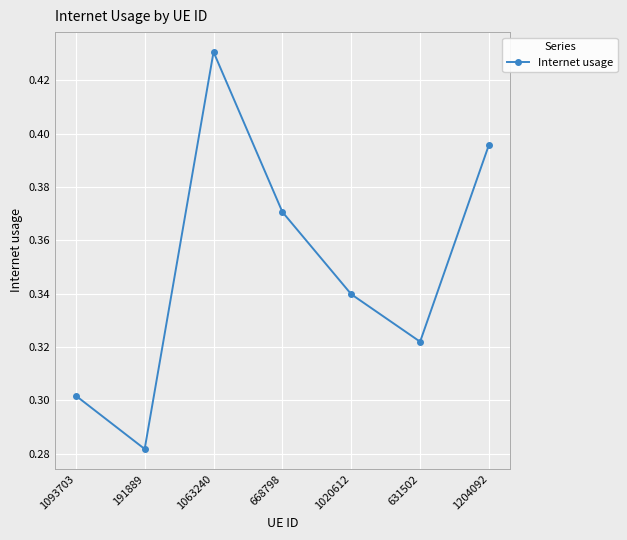

What is the label of the 7th point from the right?

1093703